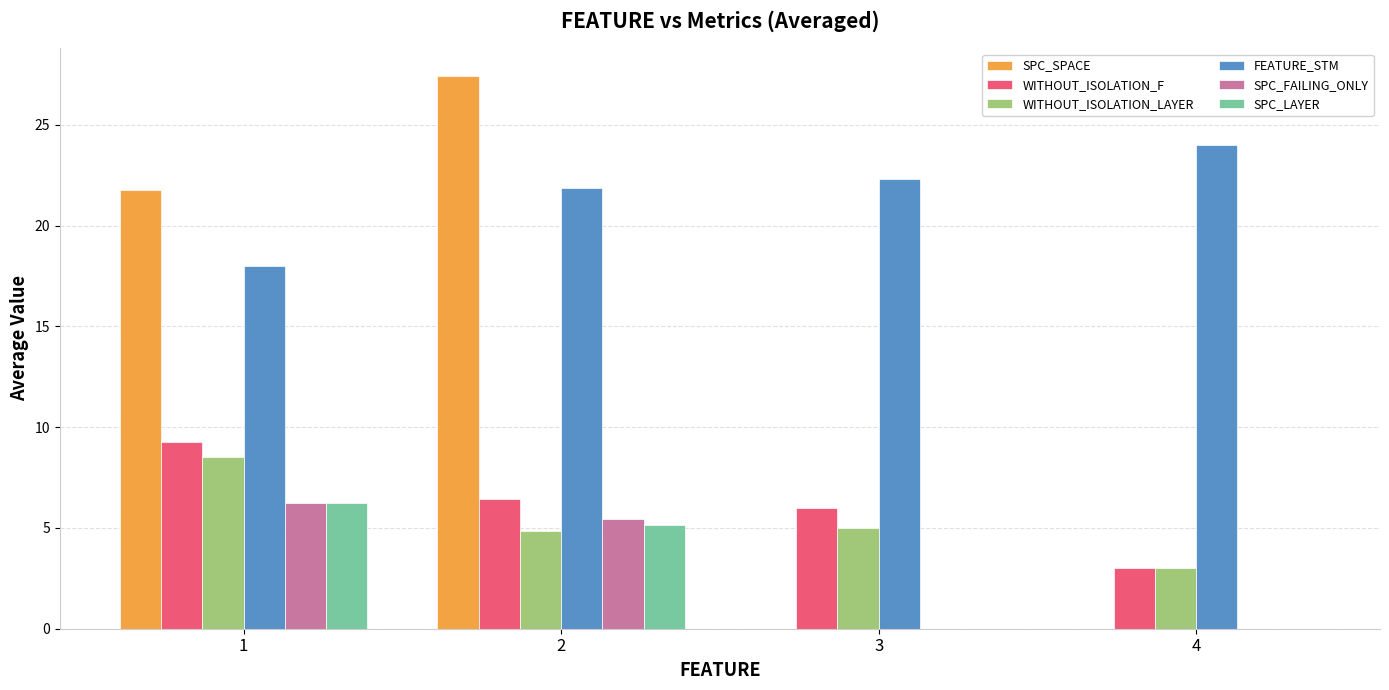

What is the maximum value shown in the chart?

27.4